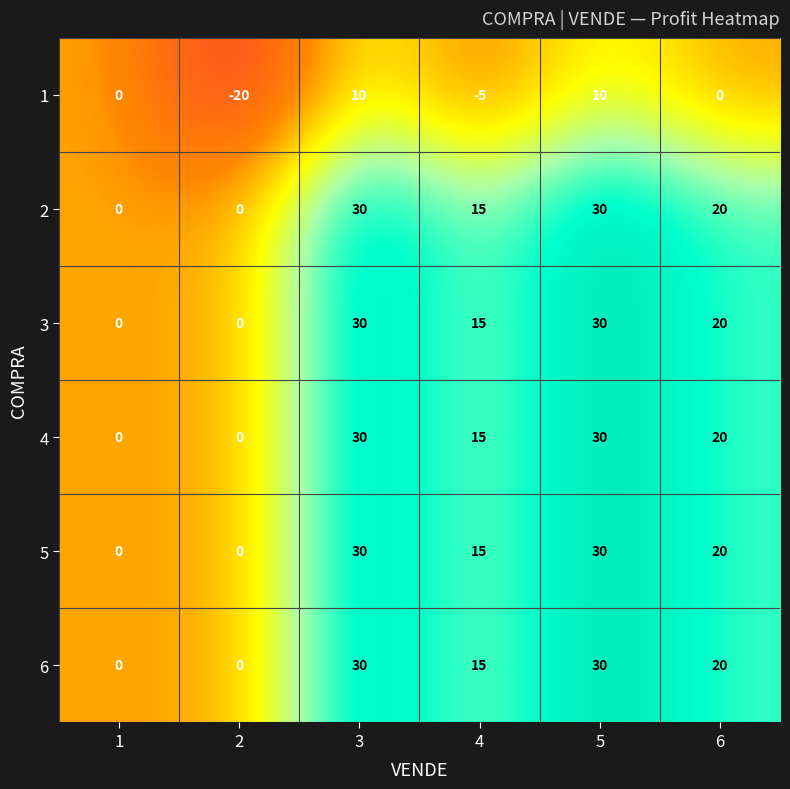

What is the difference between the second highest and second lowest values in the 5 series?

30